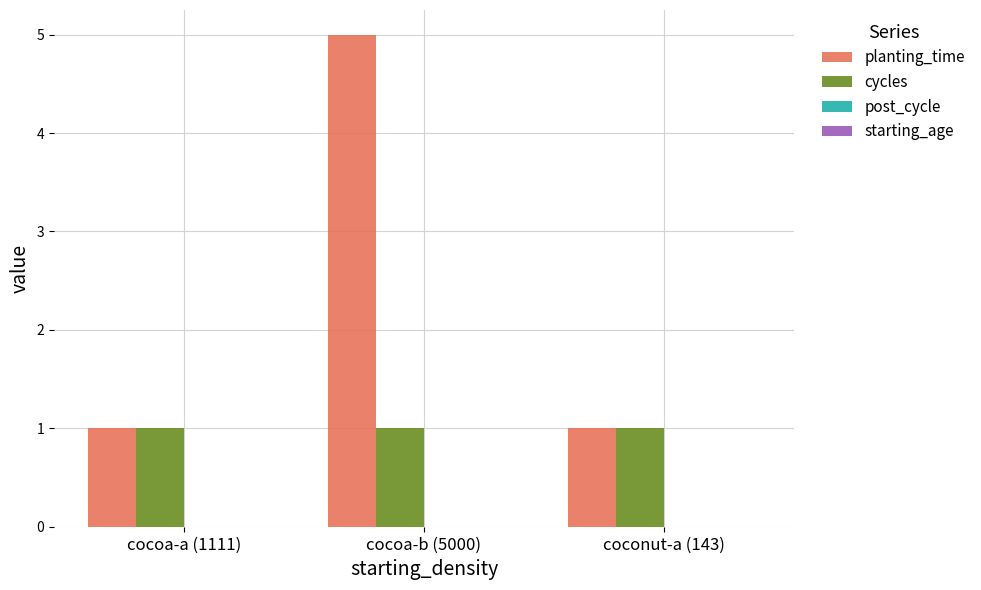

What position from the left is cocoa-a (1111)?

1